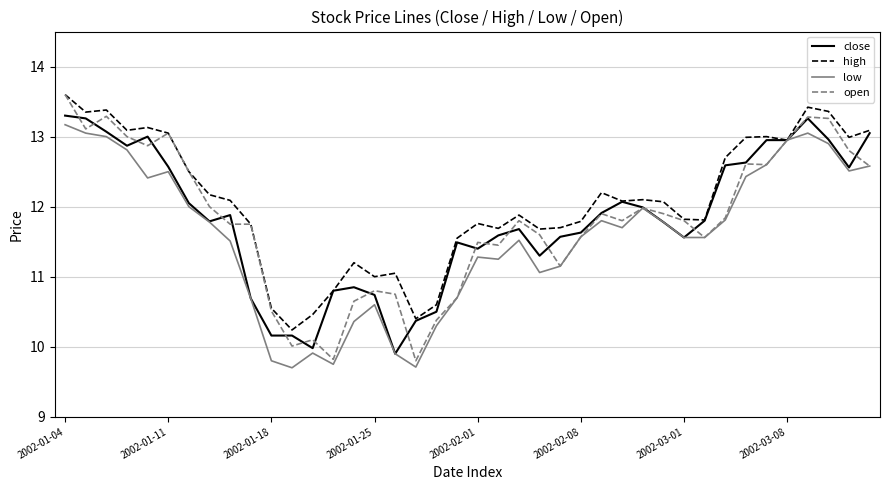

Does the chart have visible grid lines?

Yes